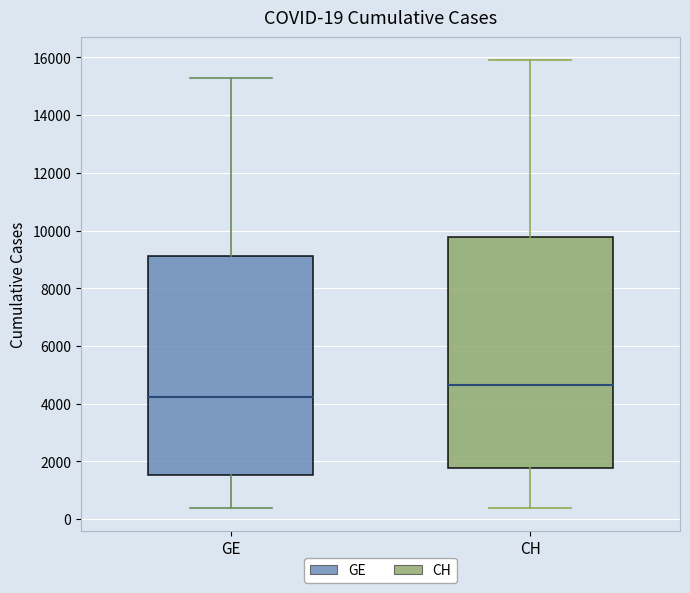

Which box is the tallest, from its lower edge to its upper edge?

CH